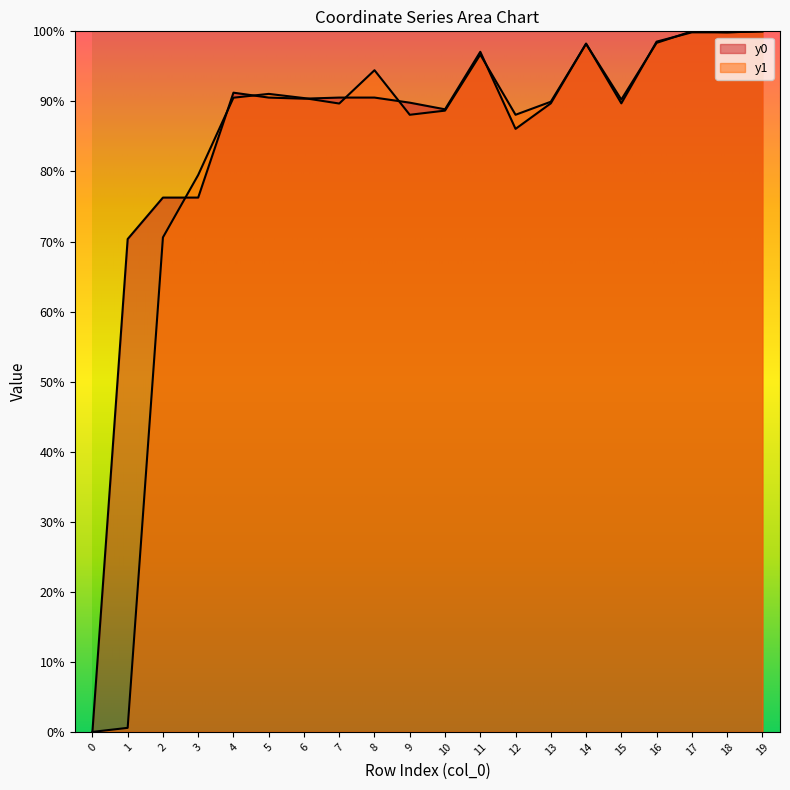

At which category does y1 reach its first local peak?

5